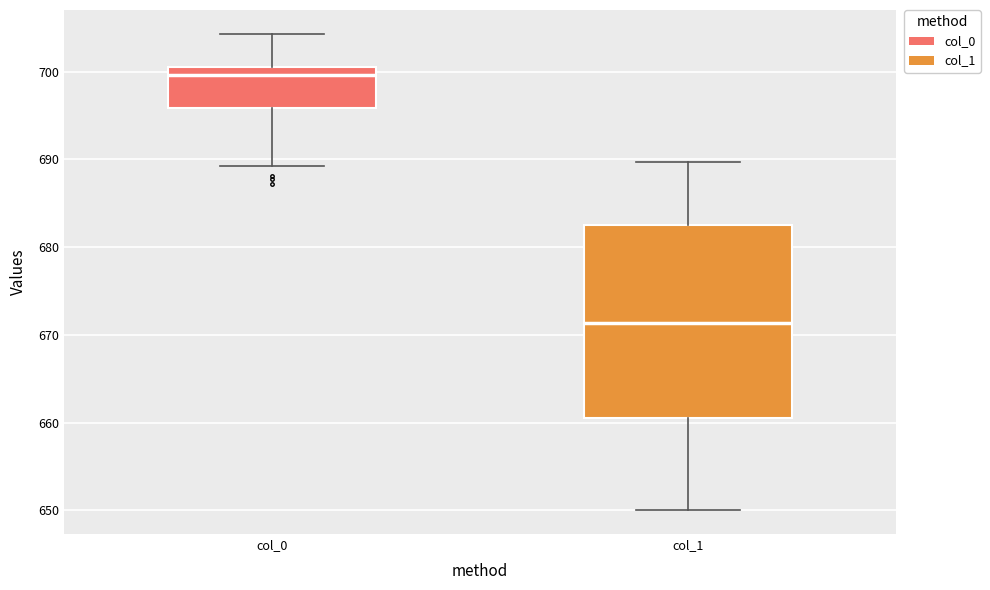

Reading left to right, transcribe this box plot: for each box, give where its median line is, the range the box spans, and where its two whiskers end, as read against the y-axis. The values are not printed on the chart, so give them approximately, as read against the axis.

col_0: median 700, box 696 to 701, whiskers 689 to 704
col_1: median 671, box 661 to 683, whiskers 650 to 690